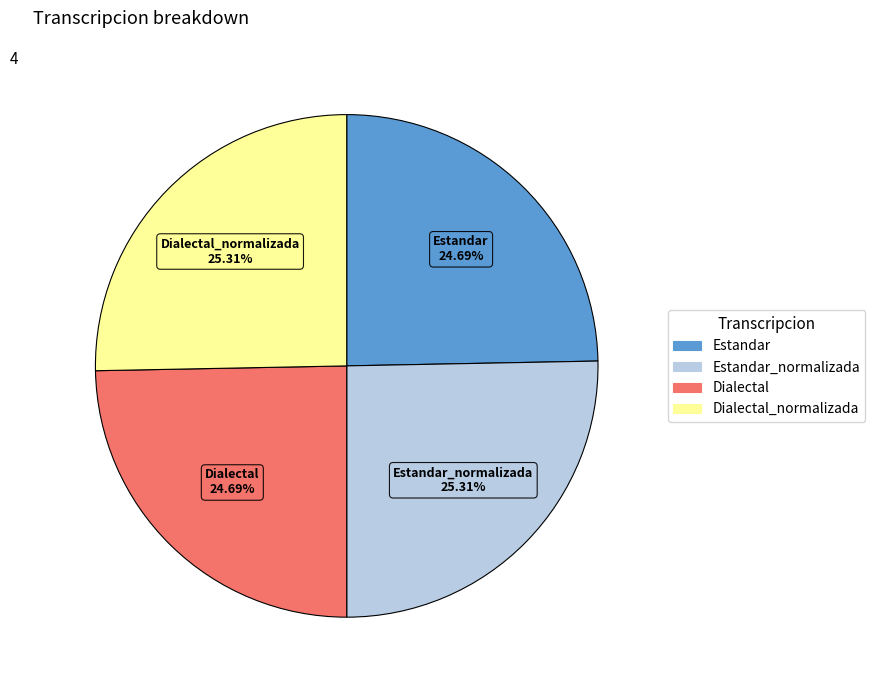

Is there any slice that represents more than half of the pie?

No